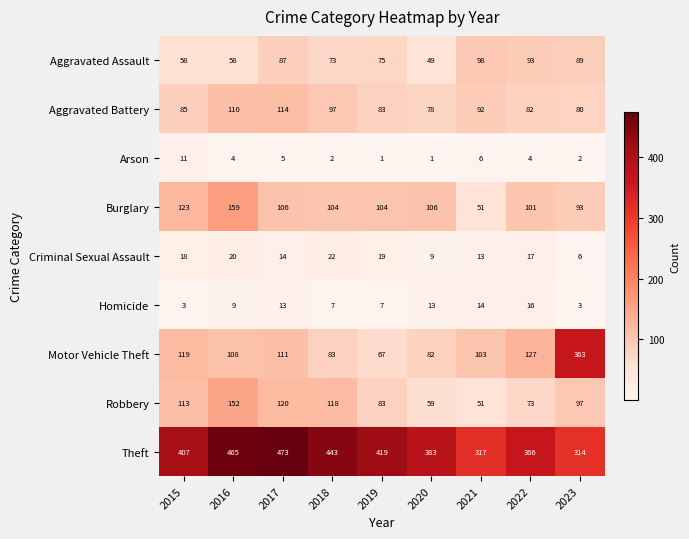

True or false: Burglary has a value of 46 at 2023.

False